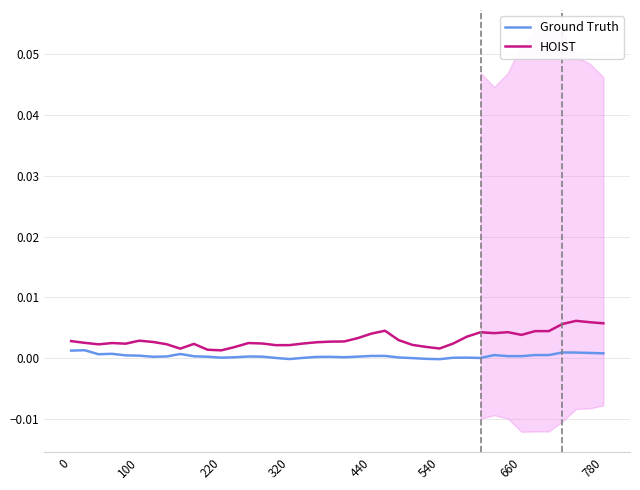

Which has a higher value, 220 or 15?

220